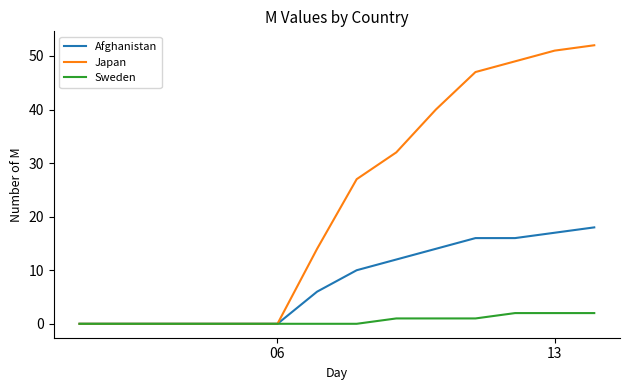

Which series has the largest total across all categories?

Japan